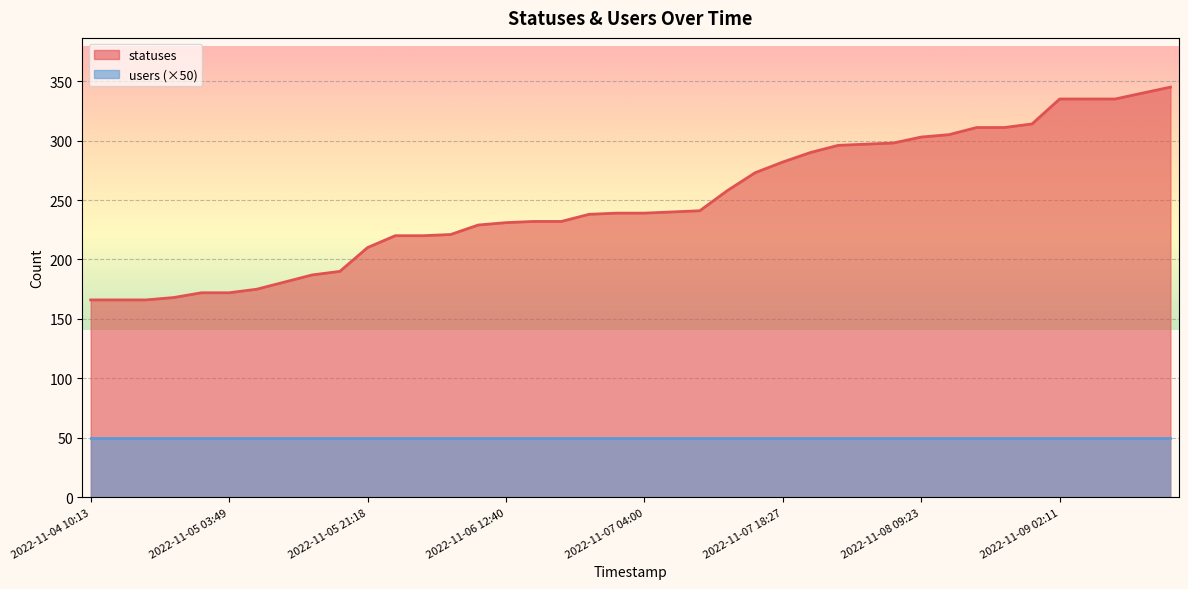

How many data points are less than 239?

19